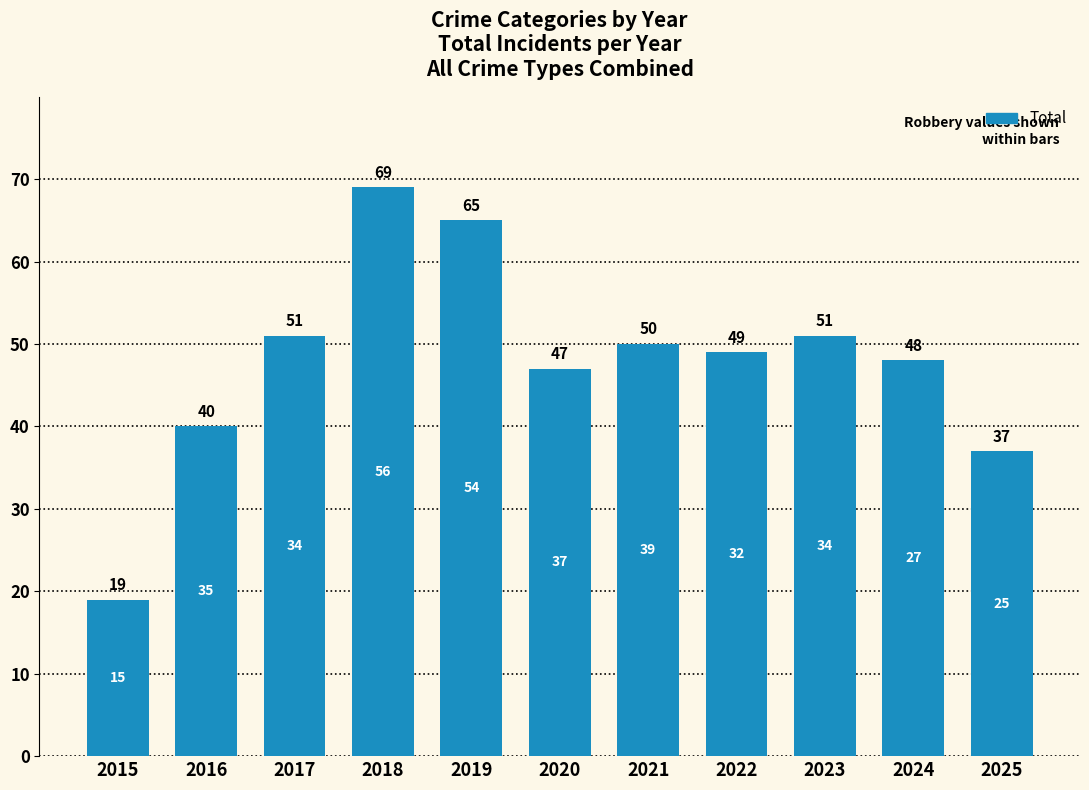

True or false: the data shows 91 at 2018.

False